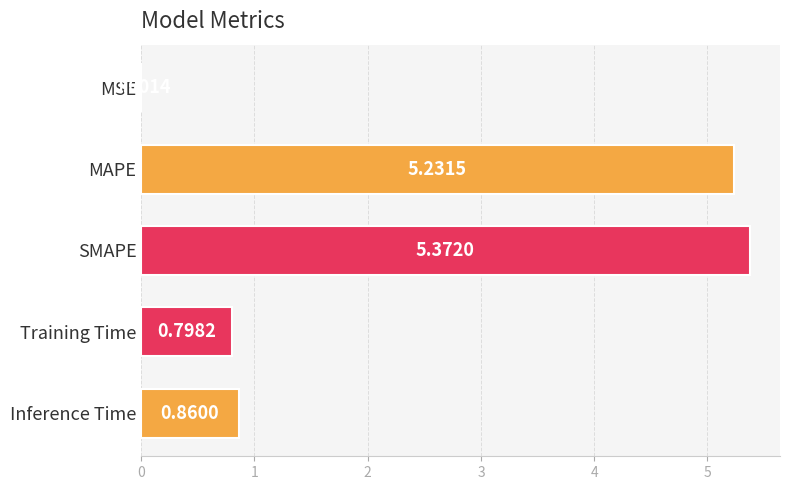

Which category has the highest value across all series?

SMAPE